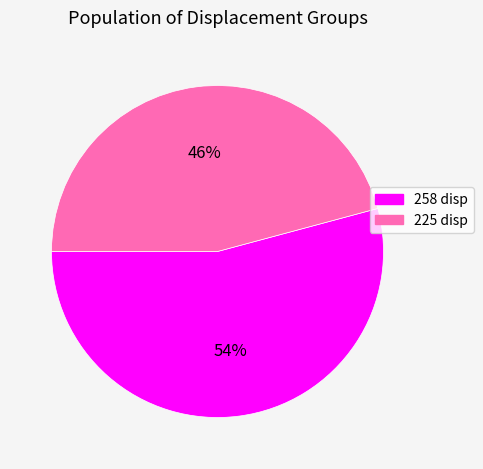

Do 225 and 258 together represent more than half of the pie?

Yes